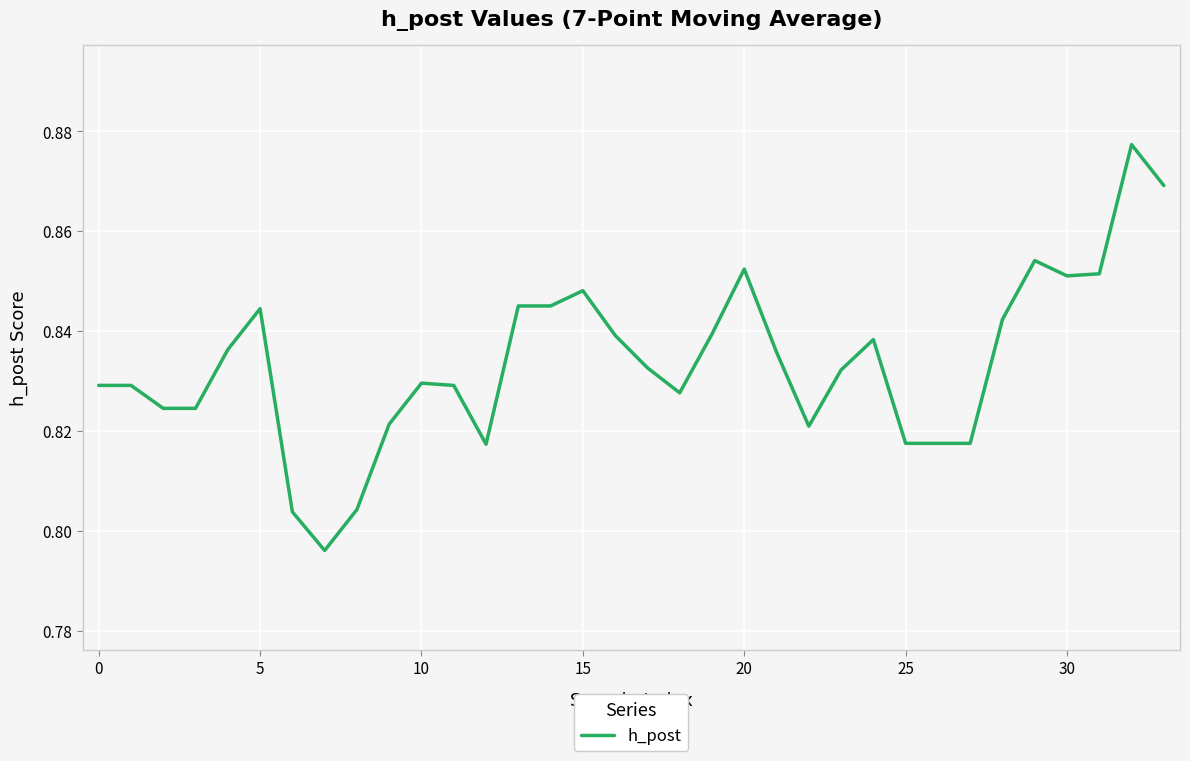

True or false: there are more than 1 points higher than both neighbors.

True